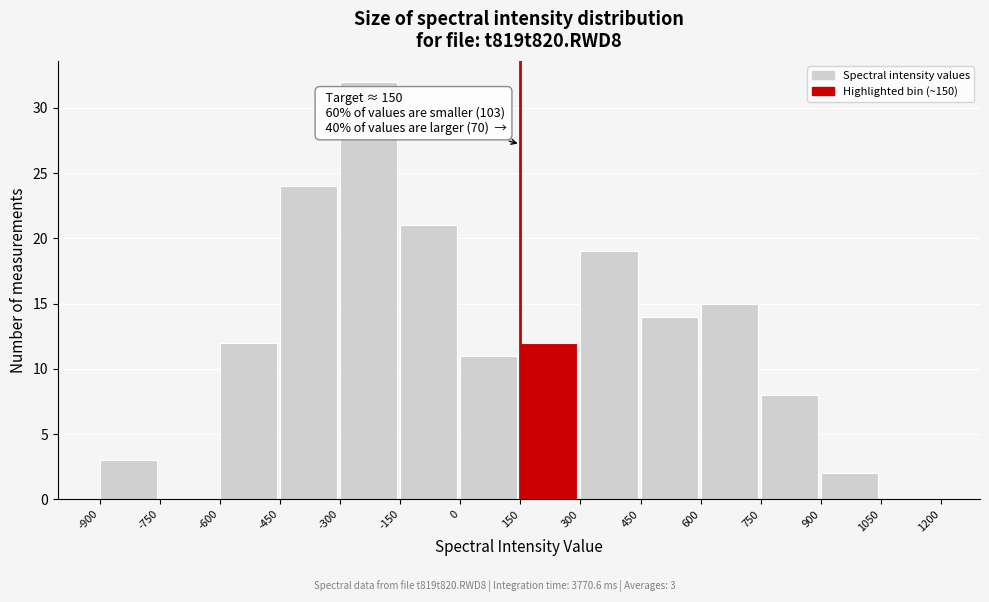

Which range on the x-axis has the tallest bar?

-300 to -150